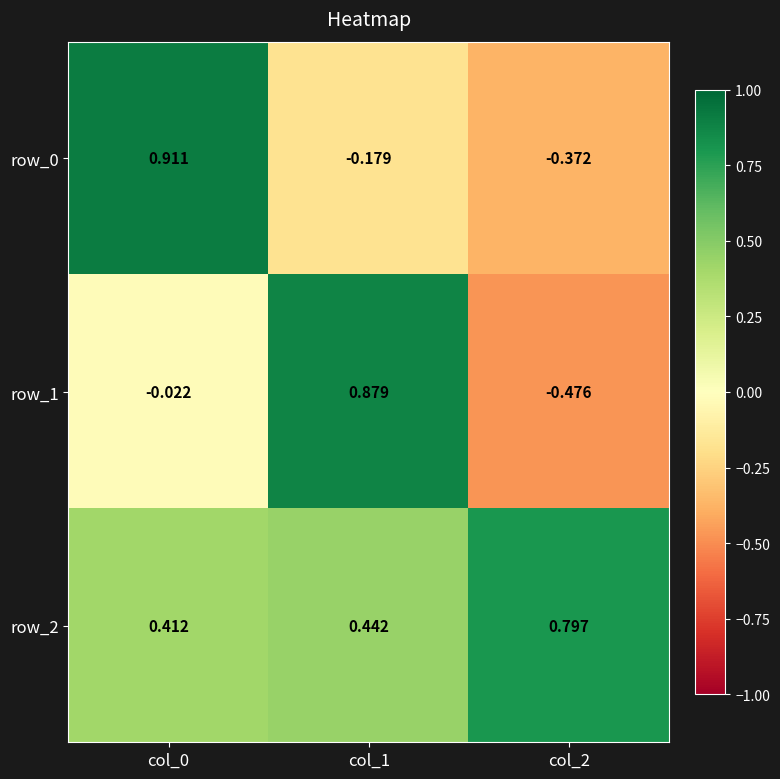

Is the value of row_2 at col_0 greater than the value of row_0 at col_2?

Yes